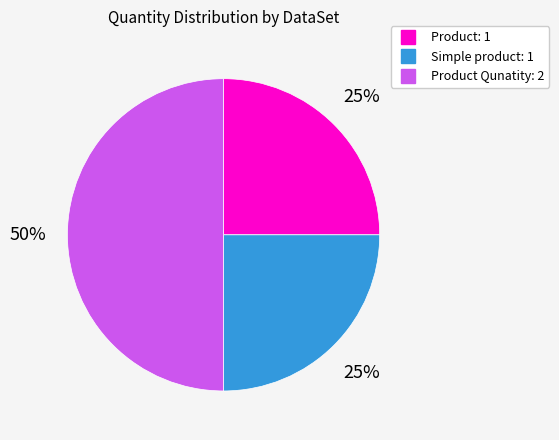

To the nearest percent, what is the average slice percentage?

33%